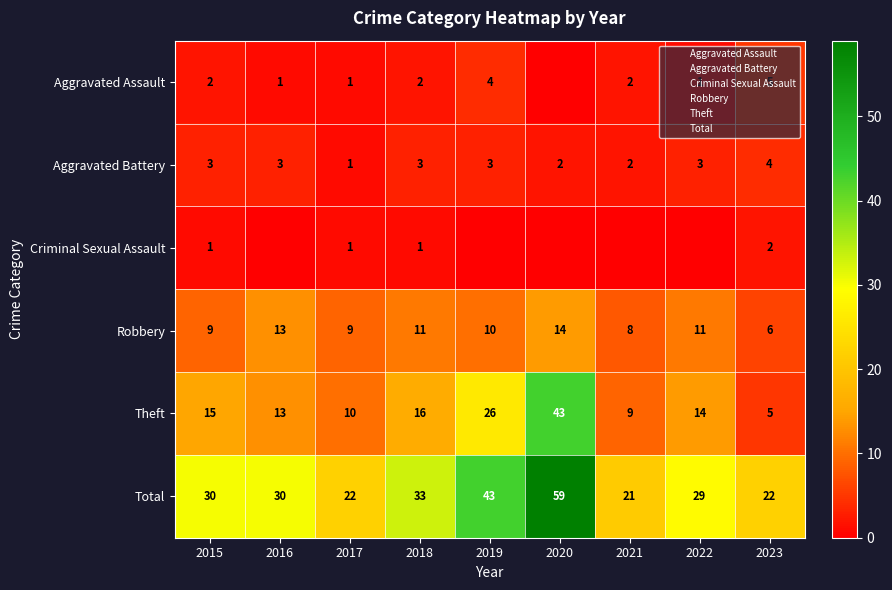

True or false: Criminal Sexual Assault has a value of 0 at 2022.

True